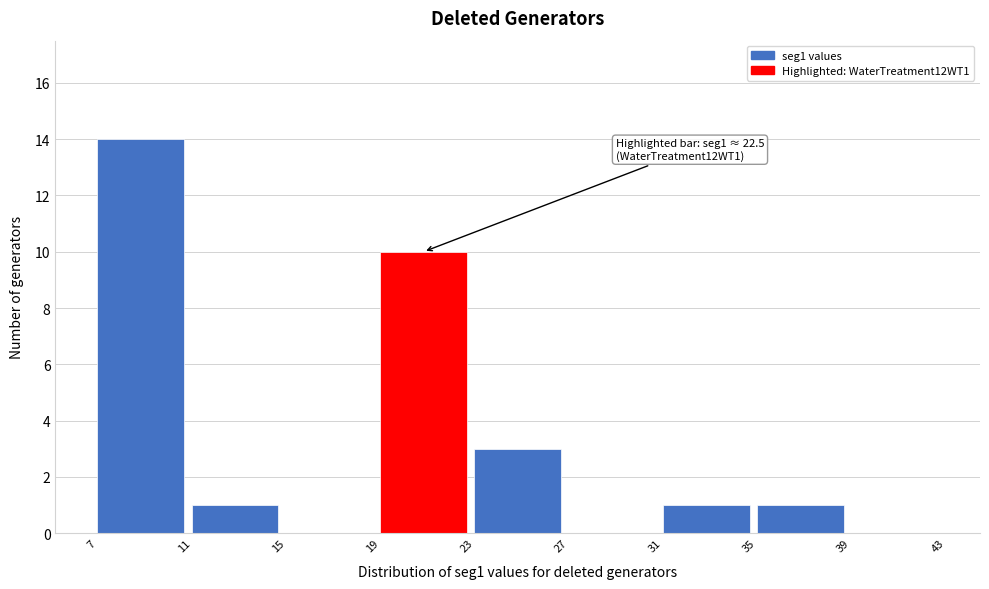

Which range on the x-axis has the tallest bar?

7 to 11